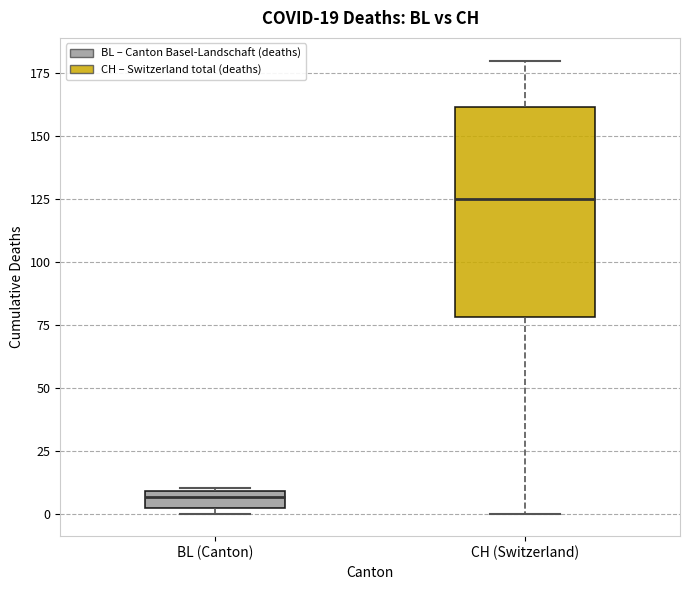

Comparing the boxes themselves (not the whiskers), which one is the tallest?

CH (Switzerland)